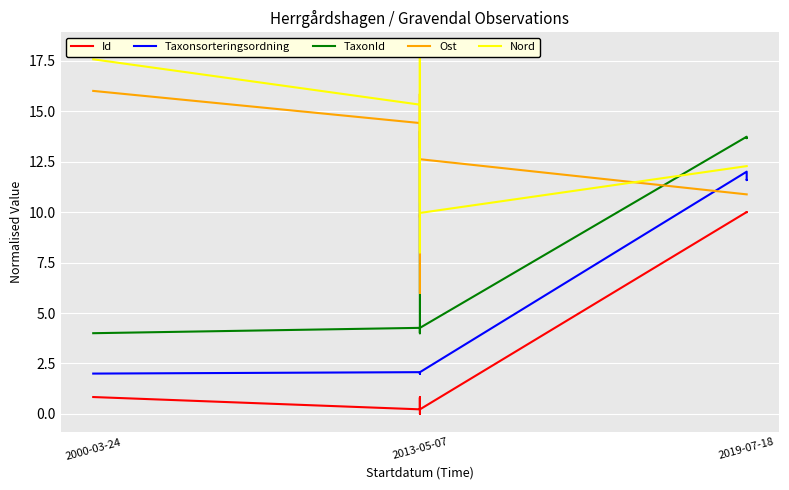

How many series are shown in this chart?

5